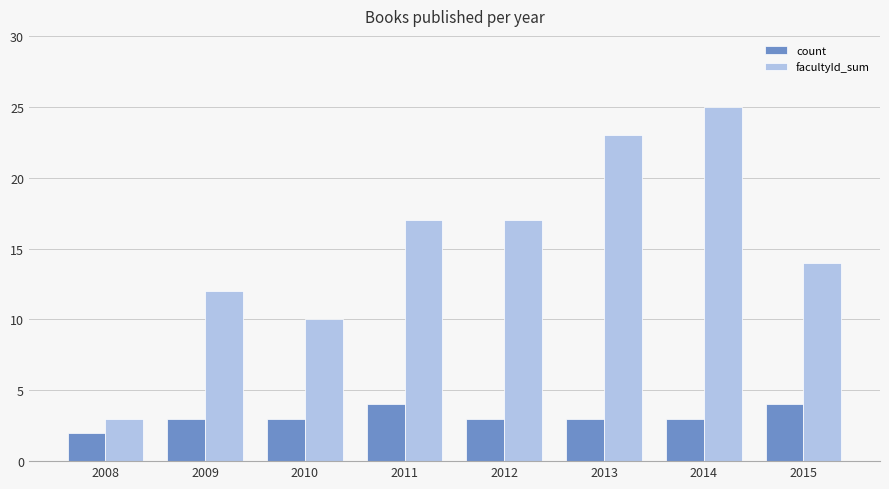

What is the spread (max minus min) of values at 2009?

9